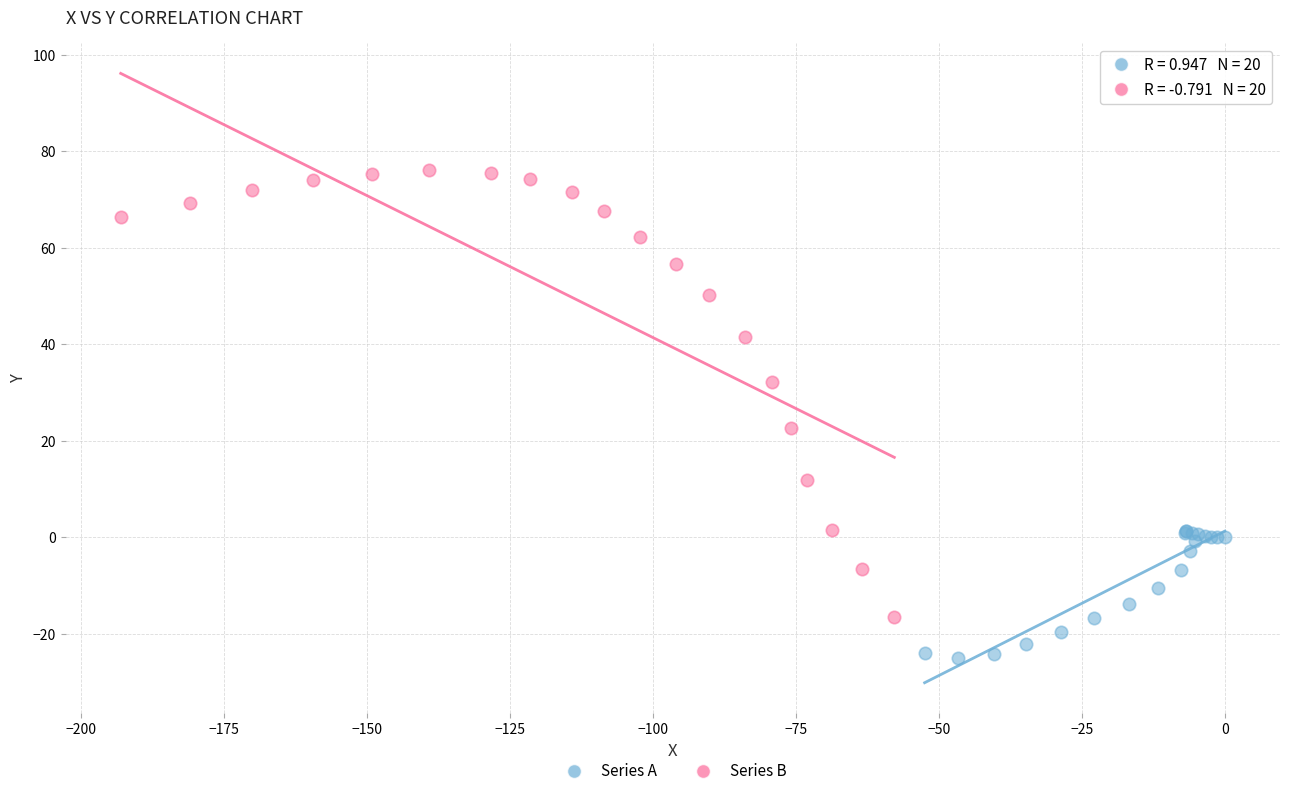

Which series has the largest Y range (max minus min)?

Series B